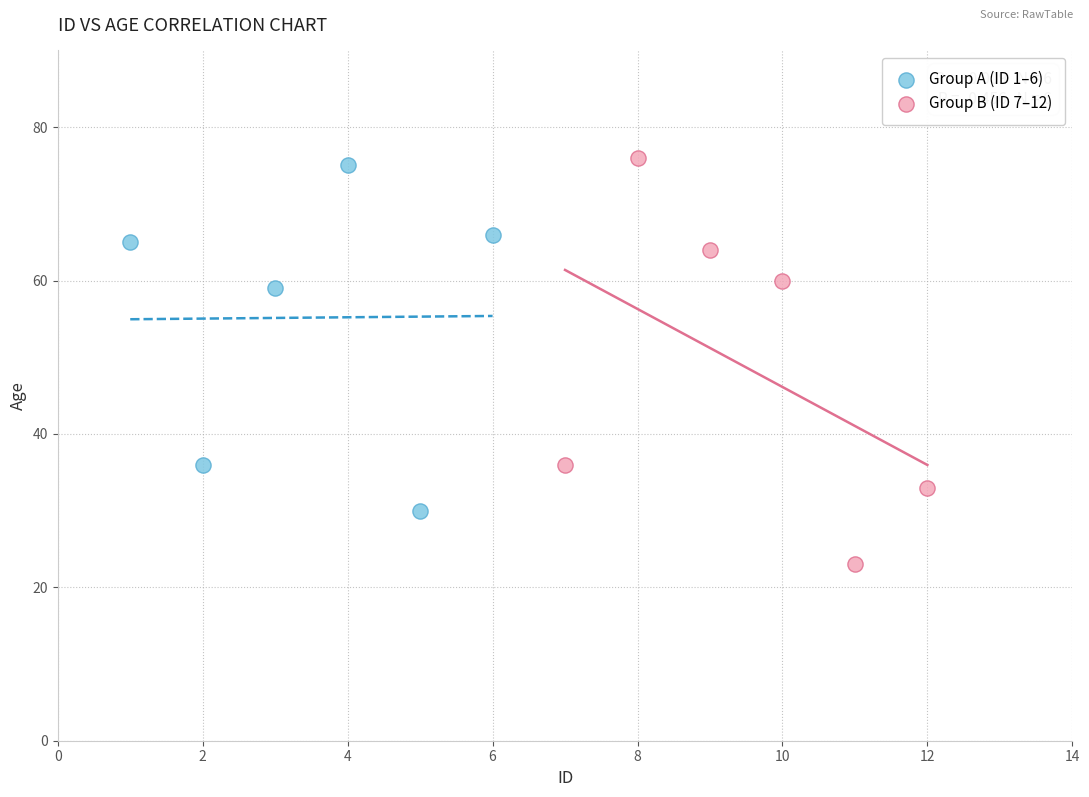

Which series reaches the minimum Y coordinate?

Group B (ID 7–12)